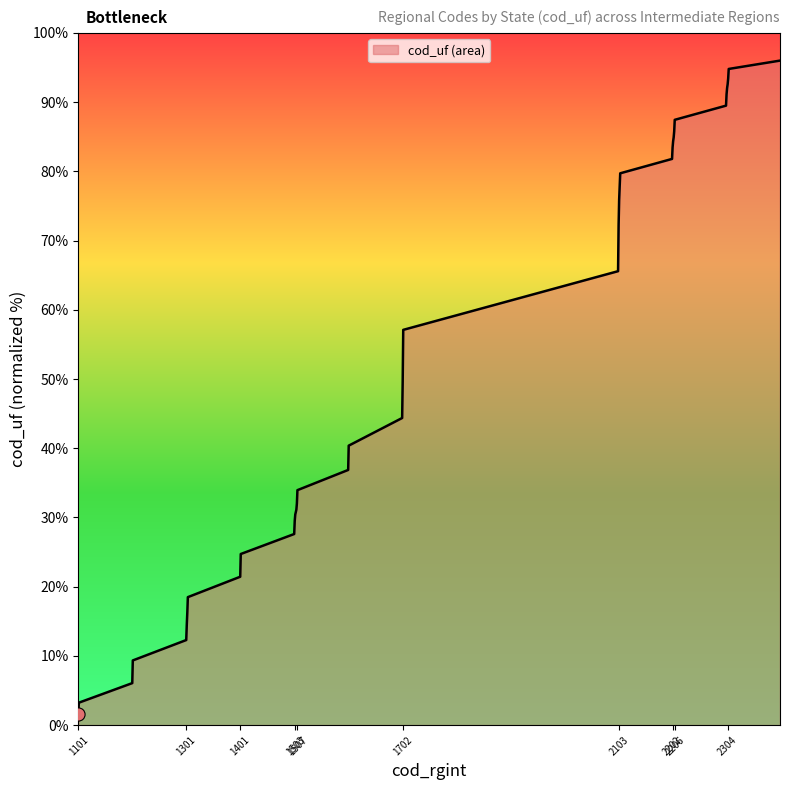

What is the maximum value shown in the chart?

96.0